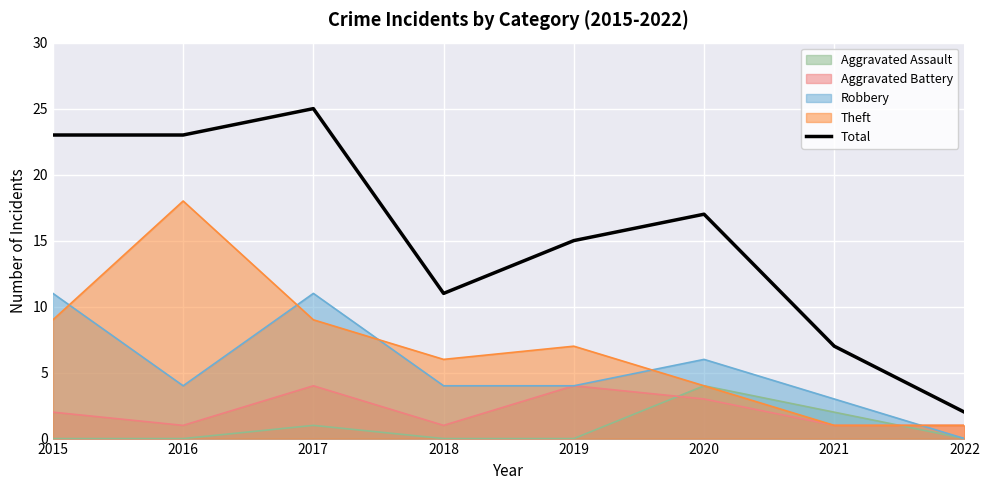

True or false: the data shows 39 at 2016.

False